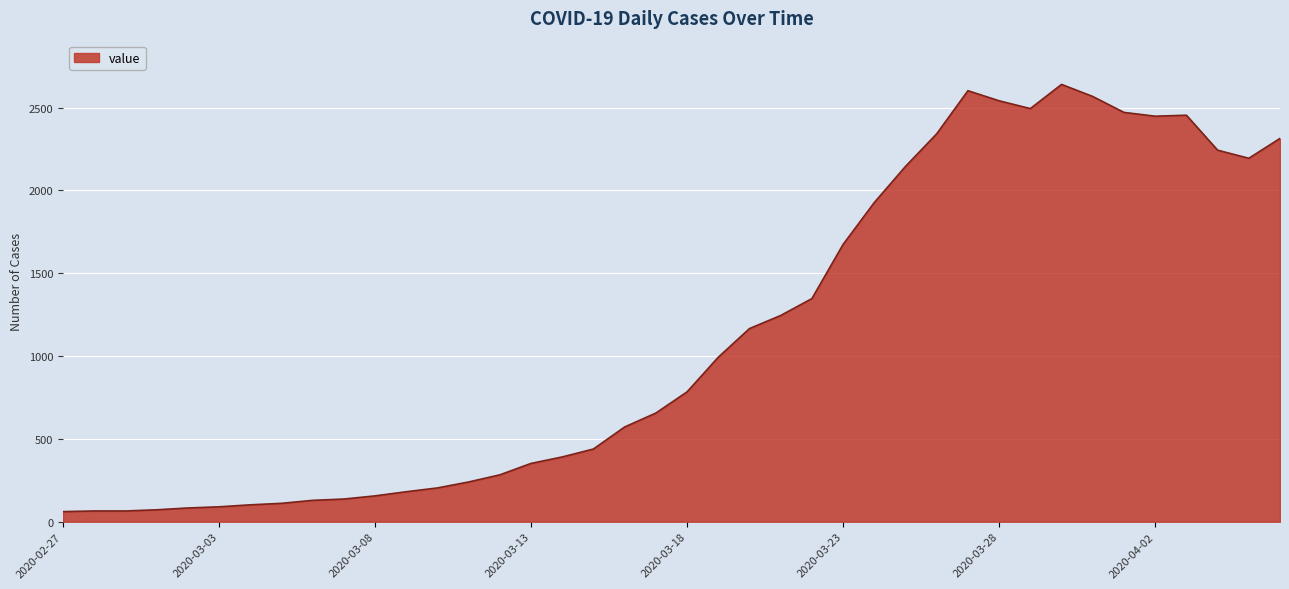

What is the minimum value shown in the chart?

61